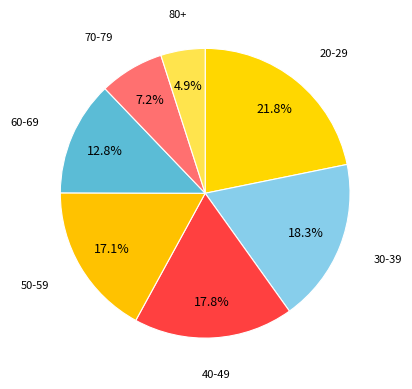

Is 80+ the majority of the pie?

No